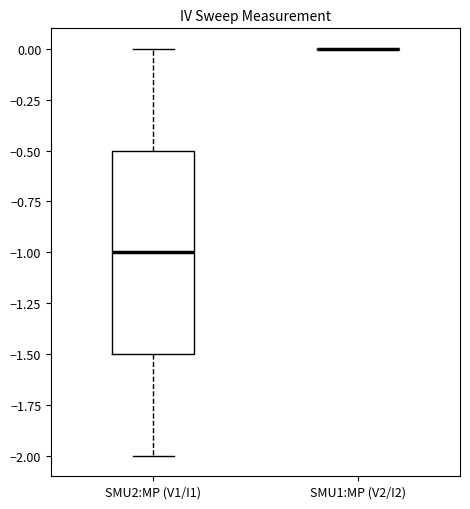

Which box is the tallest, from its lower edge to its upper edge?

SMU2:MP (V1/I1)